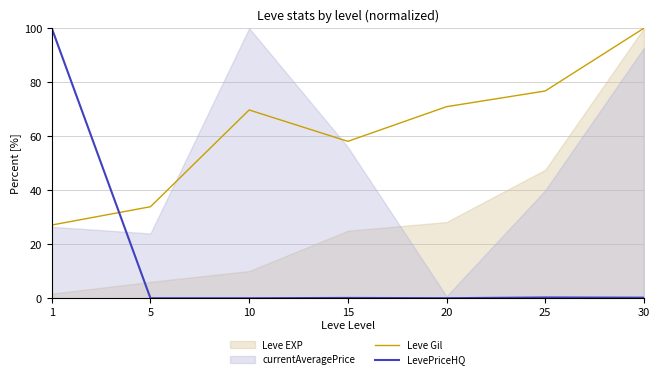

True or false: LevePriceHQ has a value of -39.6 at 10.

False